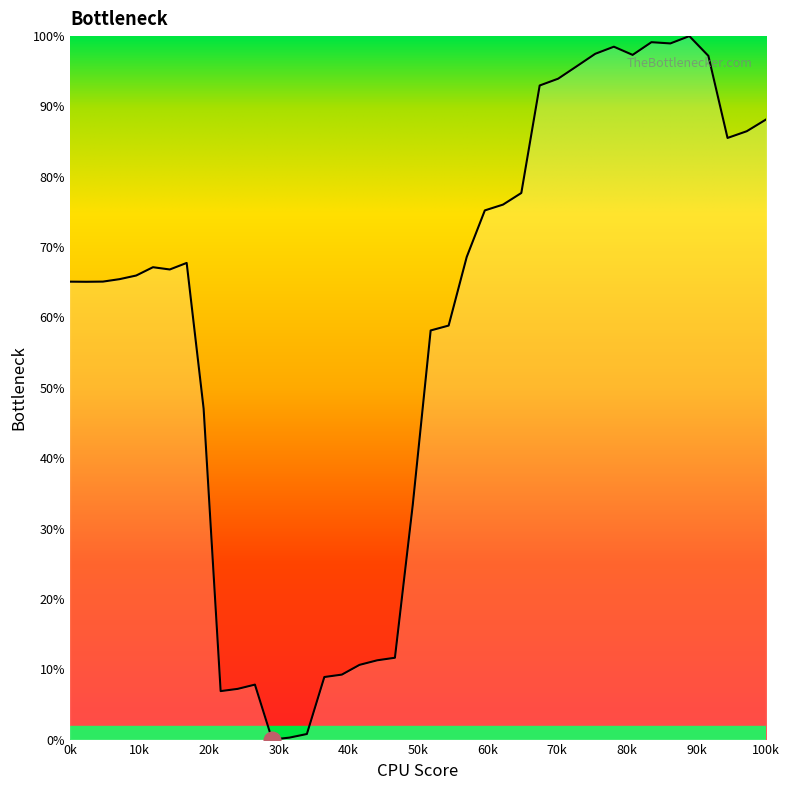

Does the chart have visible grid lines?

No